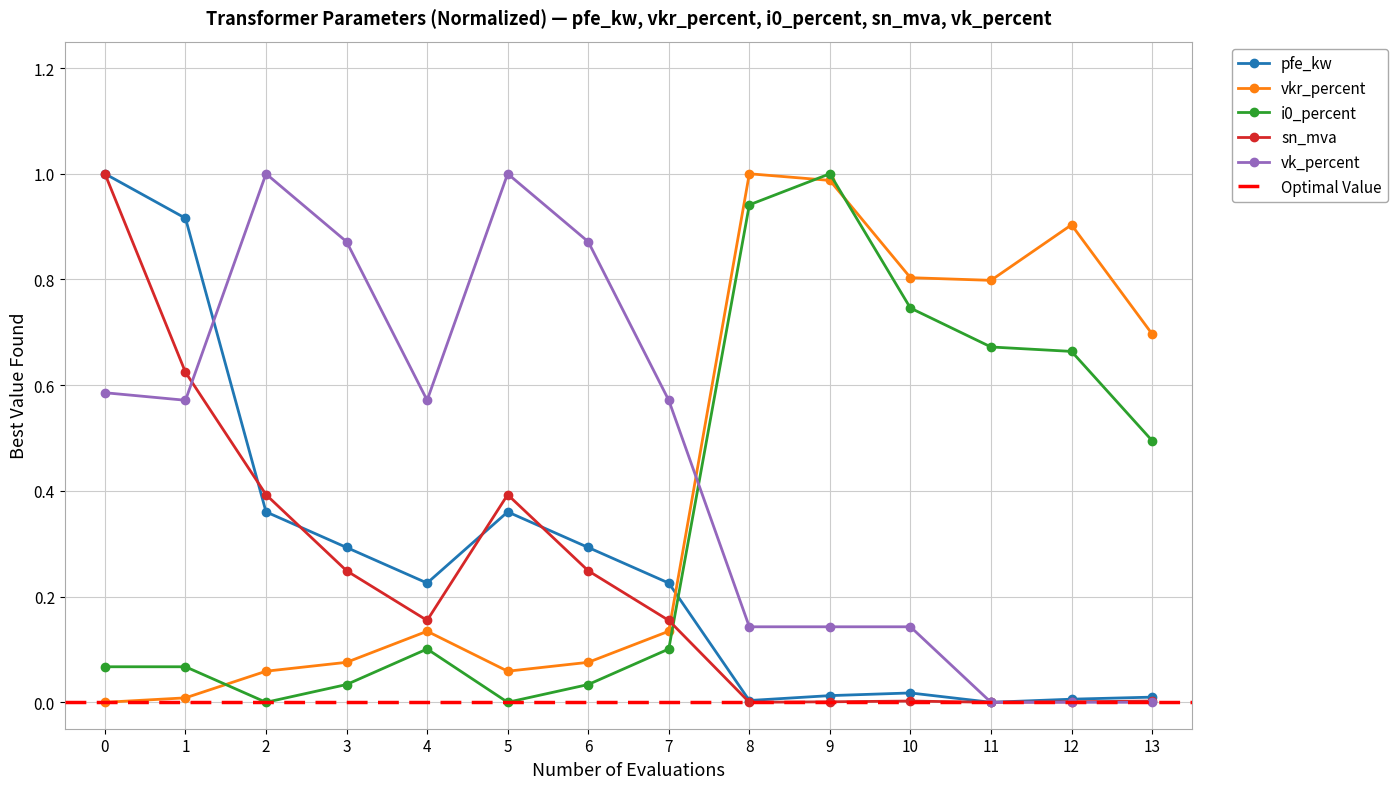

True or false: vk_percent has more than 0 points higher than both neighbors.

True